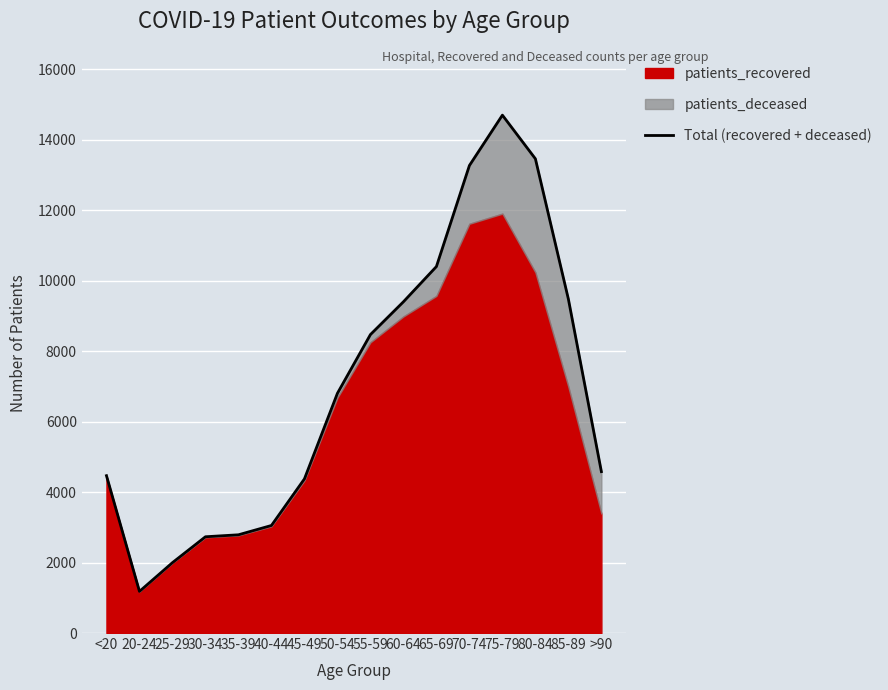

The chart shows a value of 14102 at 85-89. True or false?

False